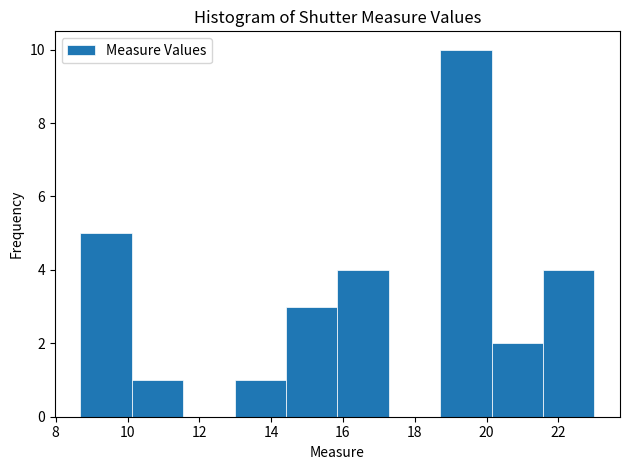

Reading left to right, list every bar in this chart as the range it spans on the x-axis followed by its height. Neither the bar edges nor the heights are printed on the chart, so give them approximately, as read against the axes.

8.6 to 10.2: 5
10.2 to 11.6: 1
11.6 to 13.0: 0
13.0 to 14.4: 1
14.4 to 15.8: 3
15.8 to 17.2: 4
17.2 to 18.8: 0
18.8 to 20.2: 10
20.2 to 21.6: 2
21.6 to 23.0: 4